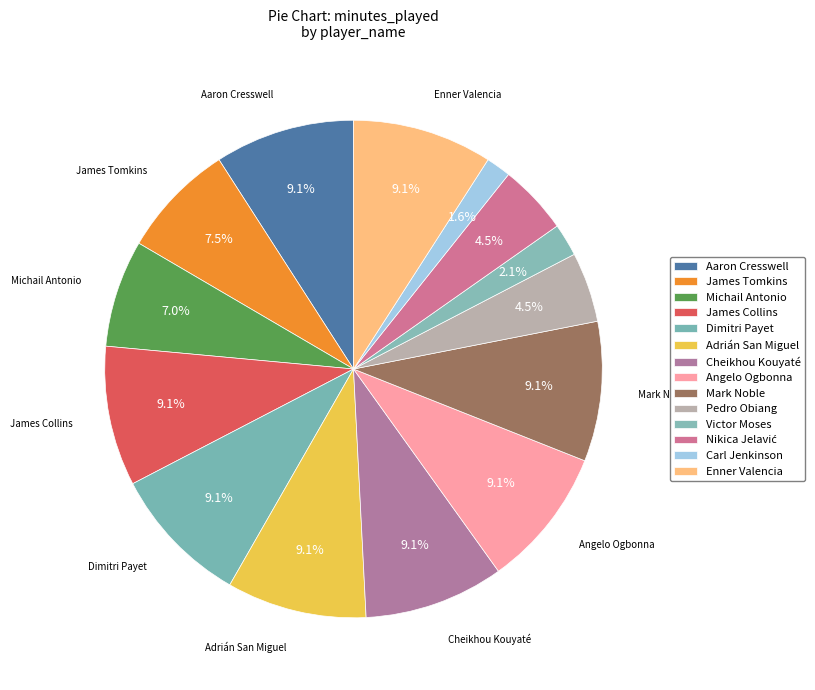

The Cheikhou Kouyaté slice represents 1% of the pie. True or false?

False